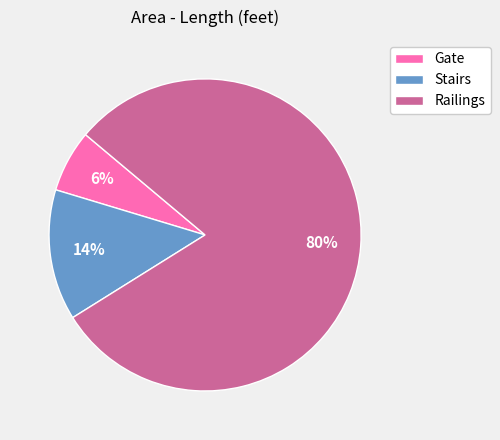

Does Railings account for over 50% of the chart?

Yes